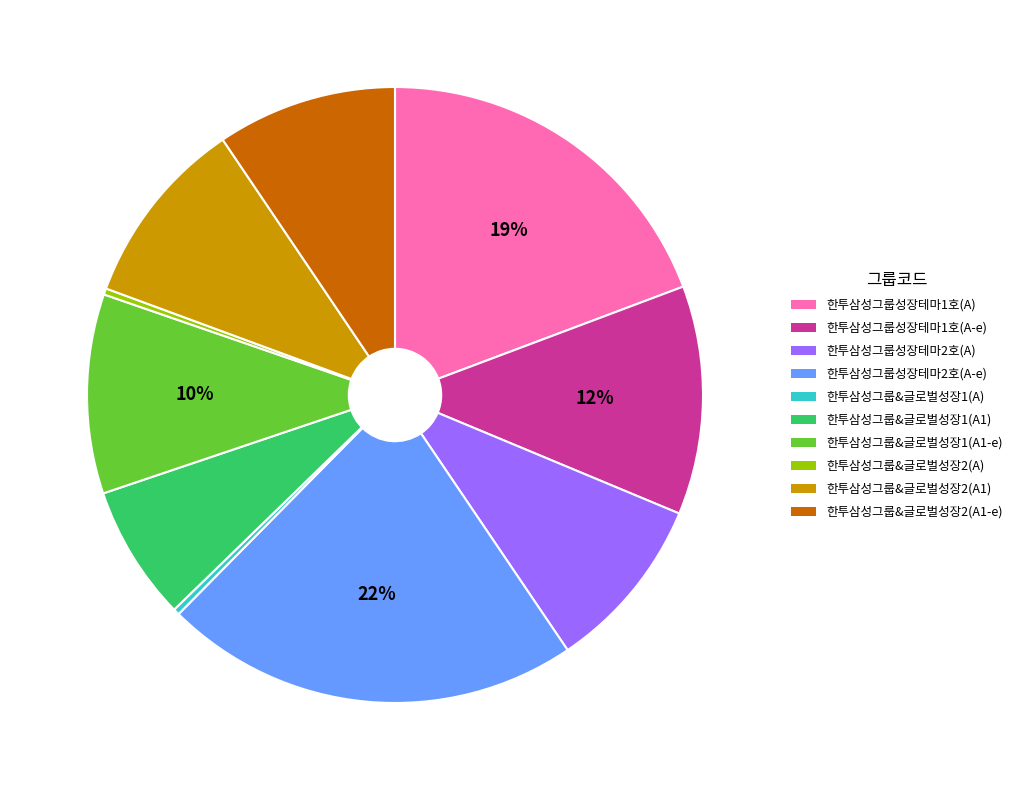

To the nearest percent, what is the difference between the largest and smallest slice percentages?

22%